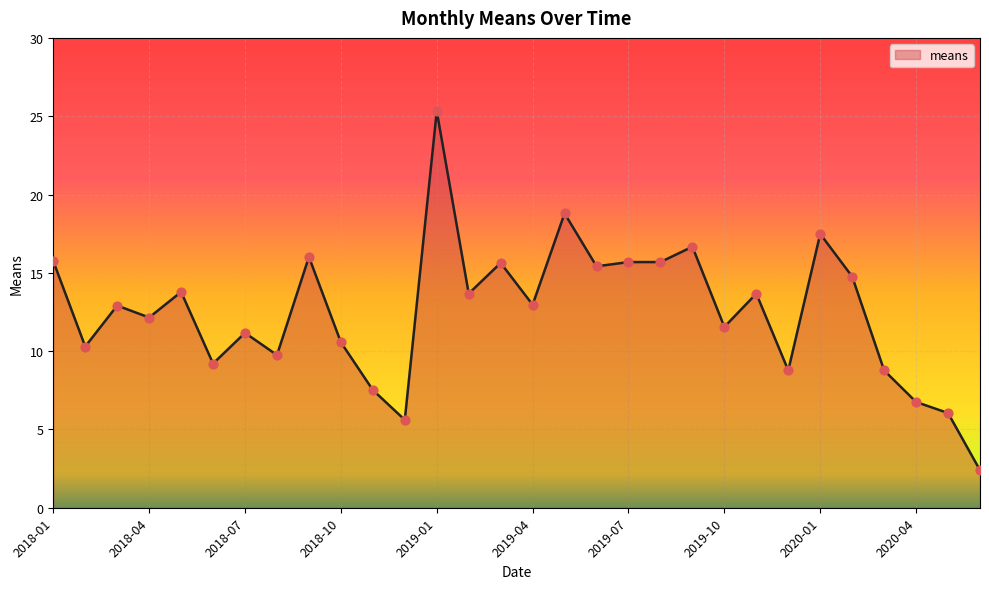

What is the difference between the maximum and minimum values?

22.9